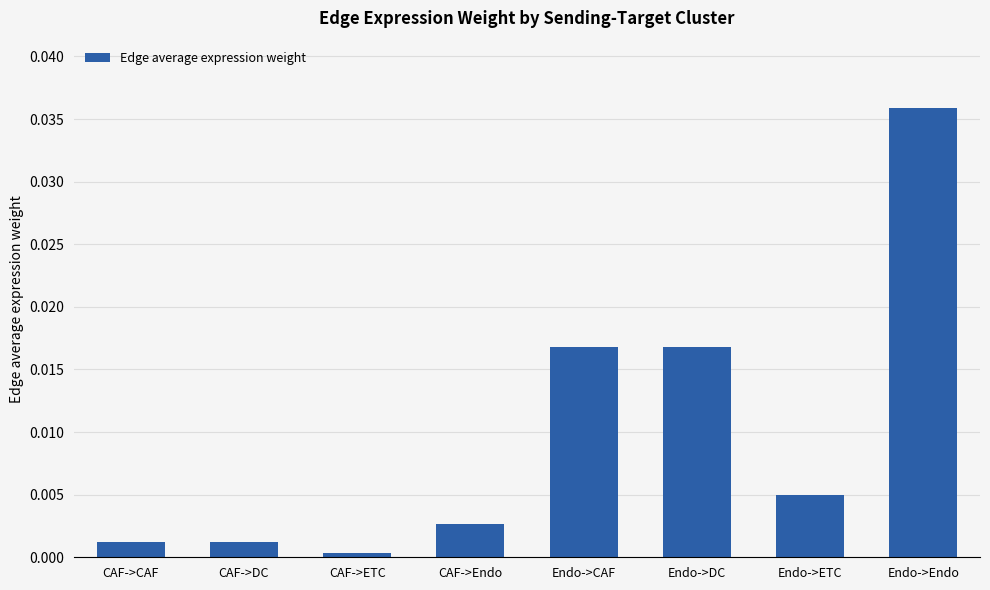

The chart shows a value of 0.0 at Endo->CAF. True or false?

True